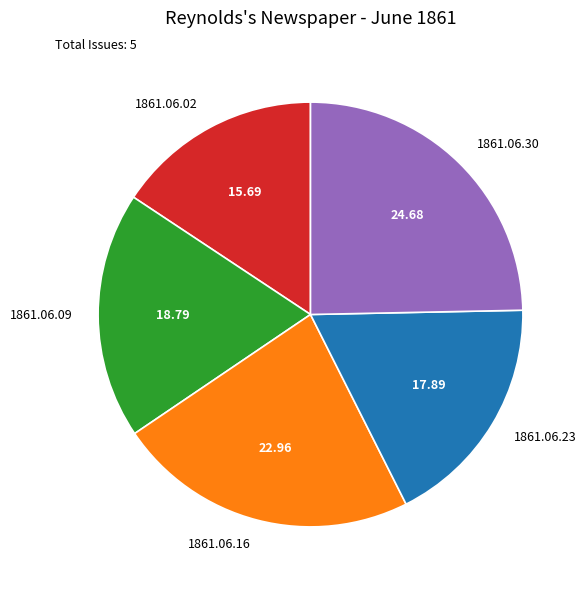

Which has a higher value, 1861.06.30 or 1861.06.09?

1861.06.30